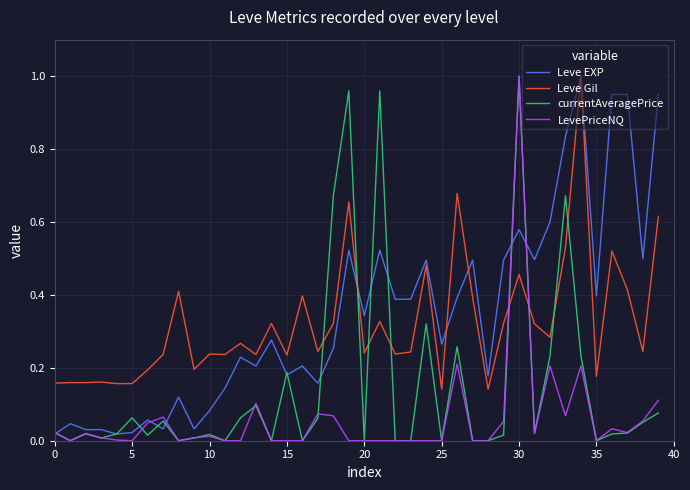

Where is the first local minimum for Leve Gil?

9